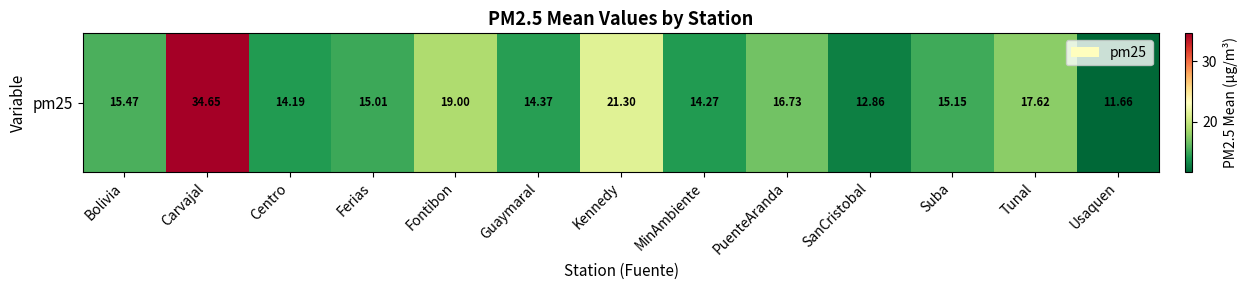

What is the greatest value displayed?

34.6